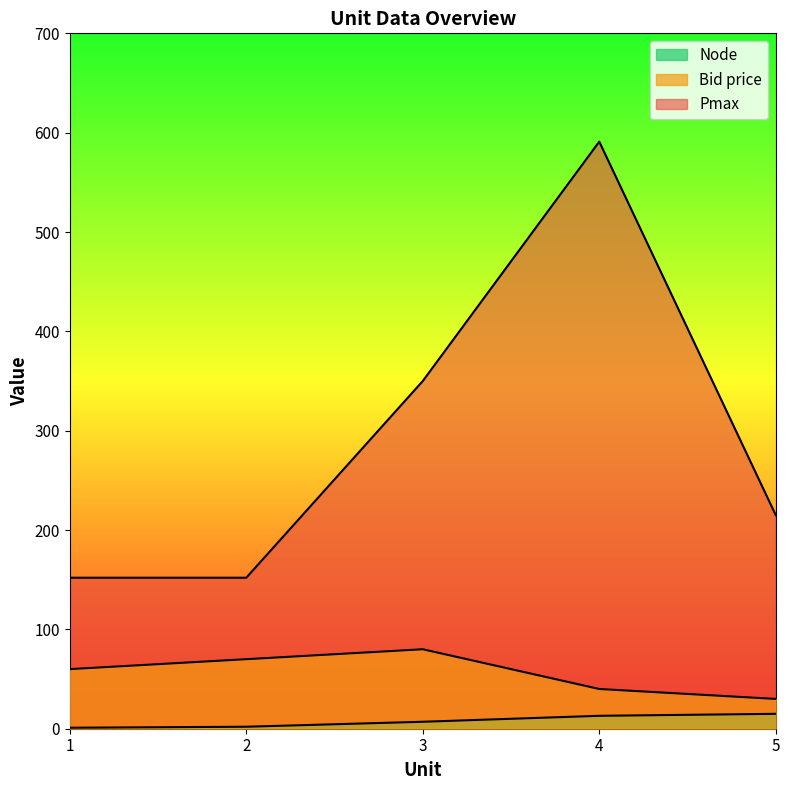

Does the chart display data point markers on the line(s)?

No